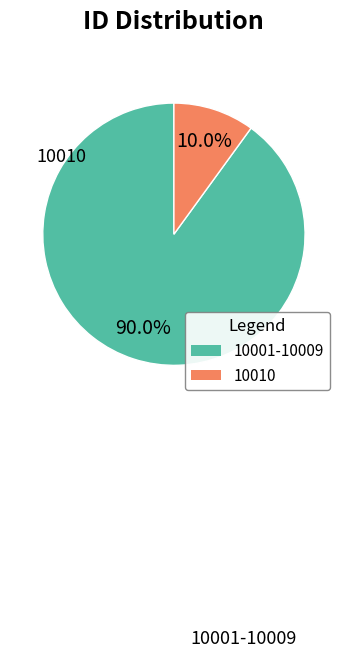

Is there a majority slice in this chart?

Yes